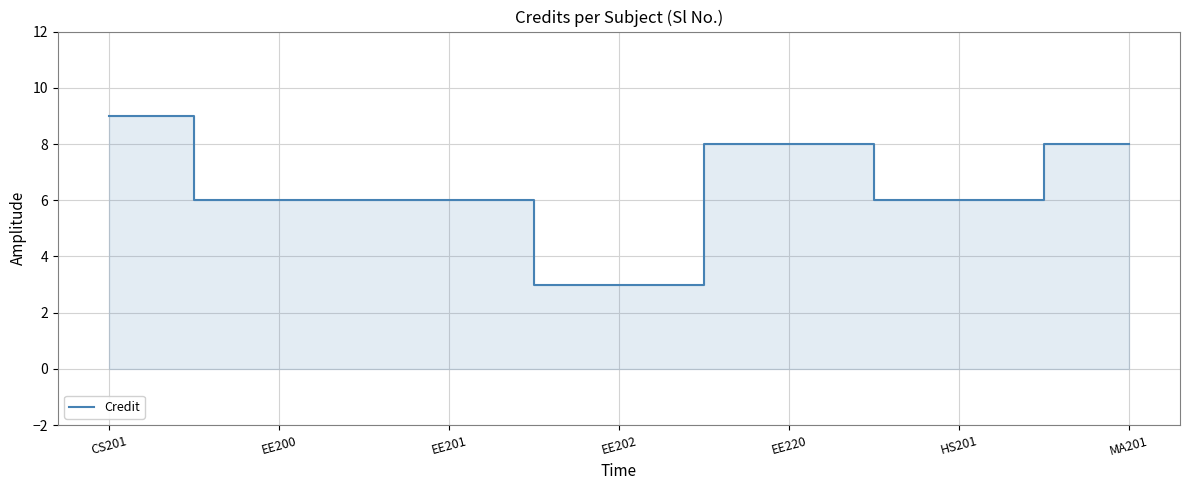

What position from the right is MA201?

1